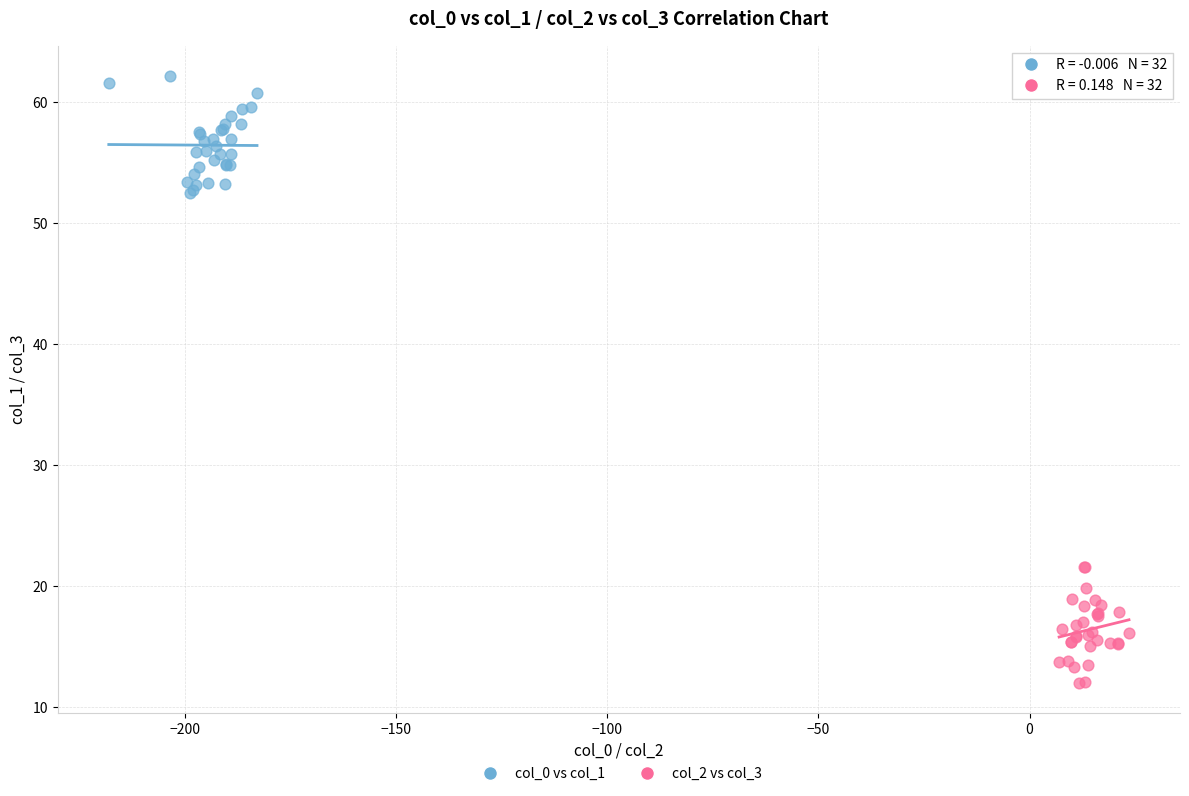

Which series contains the lowest Y value?

col_2 vs col_3